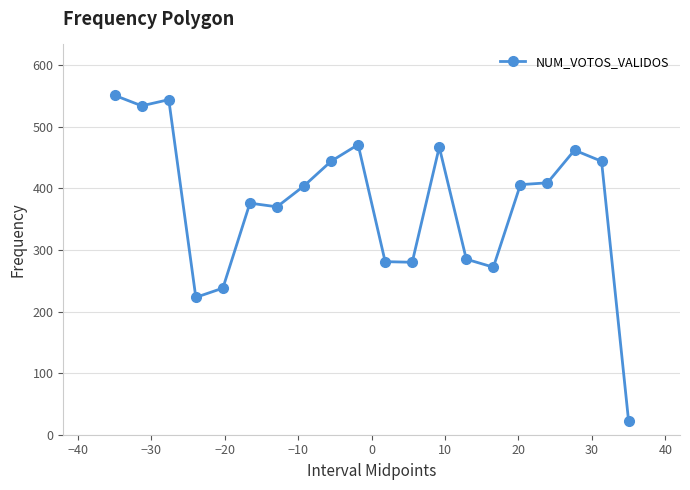

What is the greatest value displayed?

551